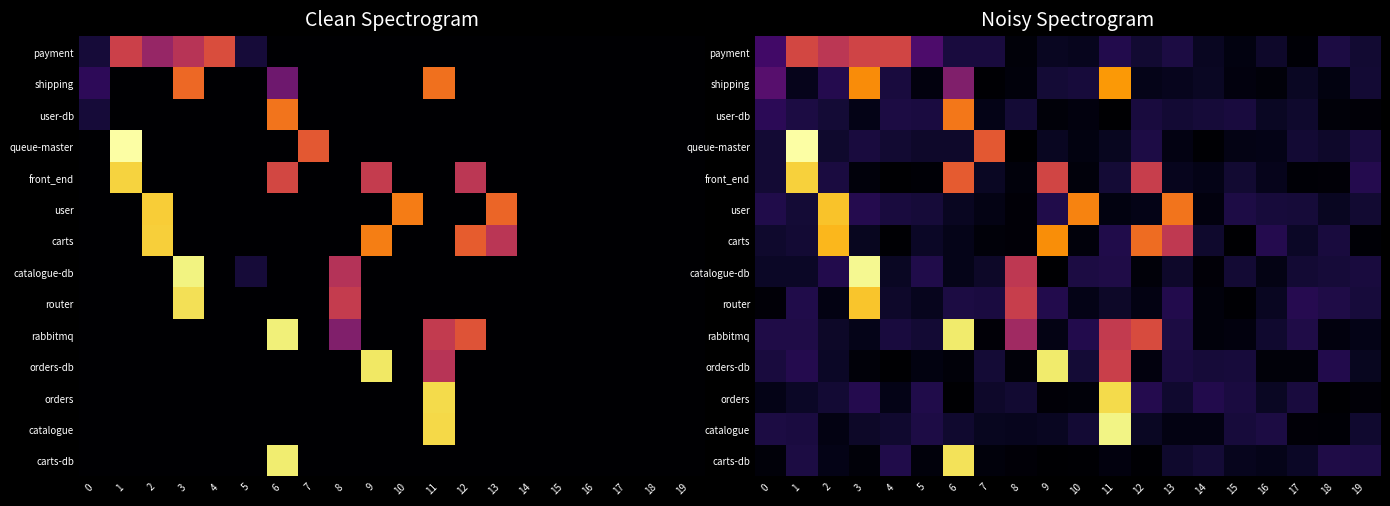

At how many categories does at least one series exceed 5?

9